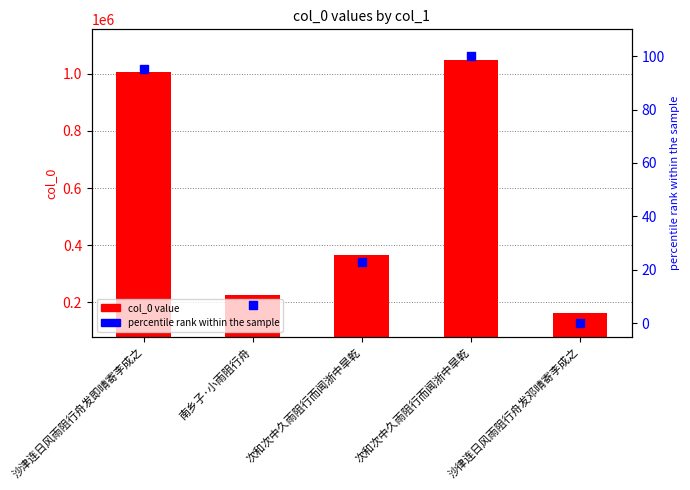

Which series reaches the maximum Y coordinate?

col_0